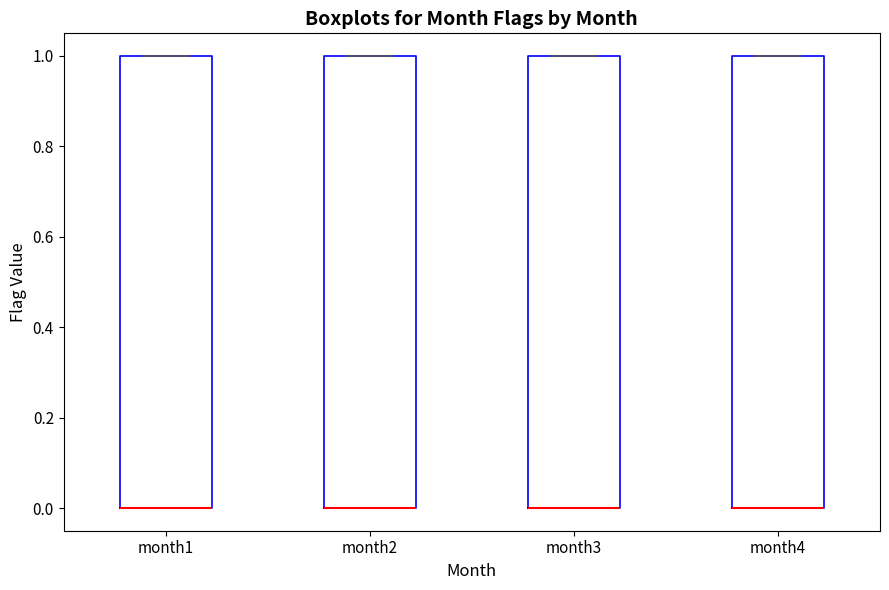

Where is the lower edge of the box for month4 on the y-axis? The values are not printed on the chart, so give them approximately, as read against the axis.

0